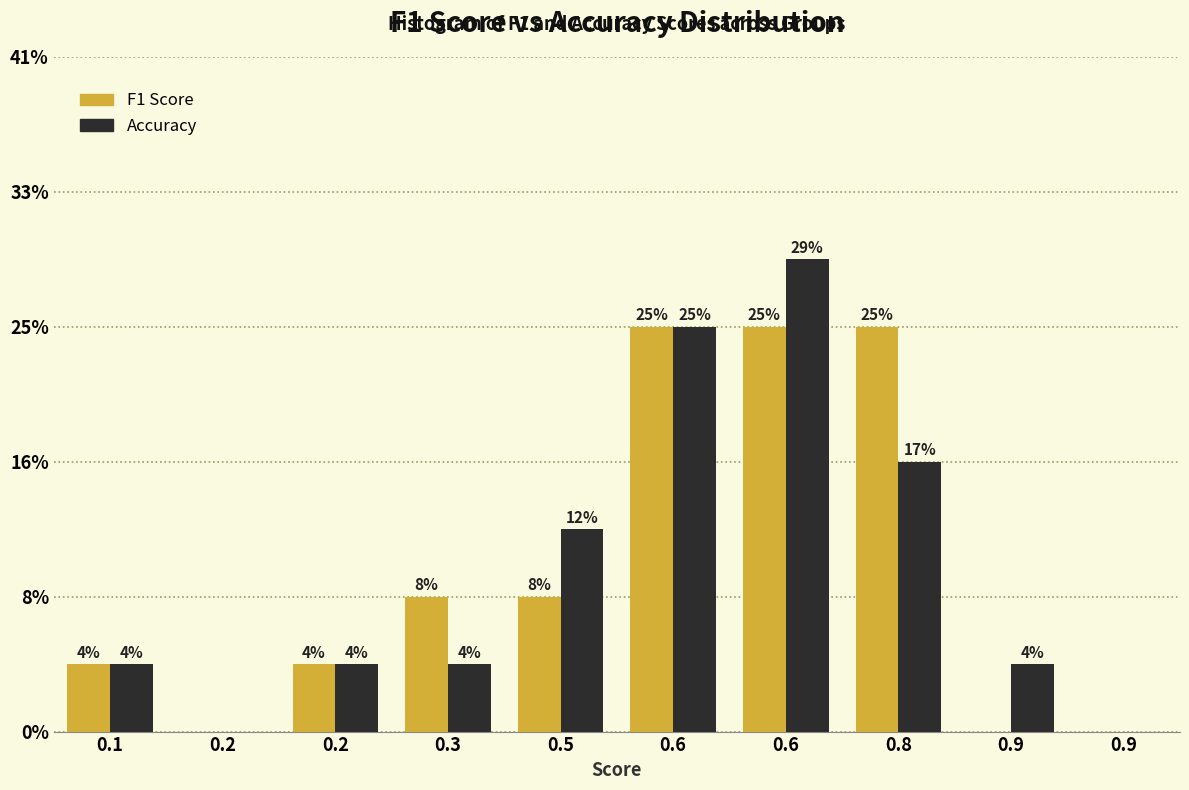

What are all the series names shown in the legend?

F1 Score, Accuracy